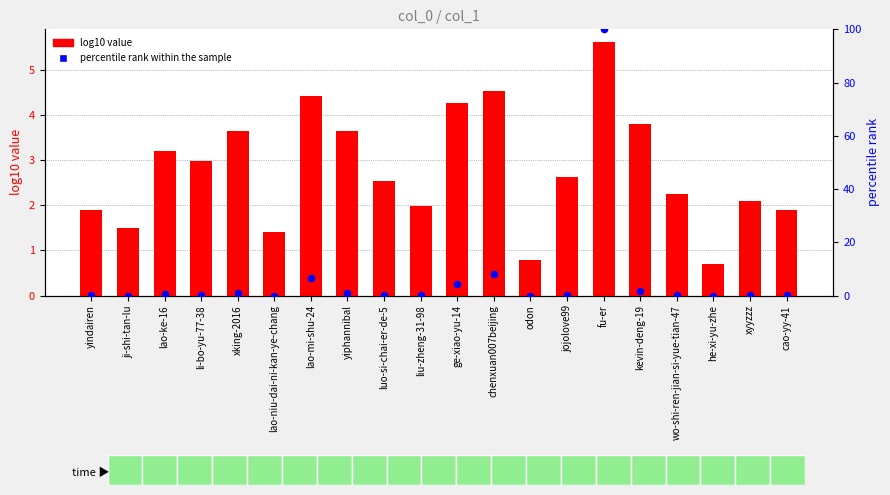

At how many categories does at least one series exceed 36?

1